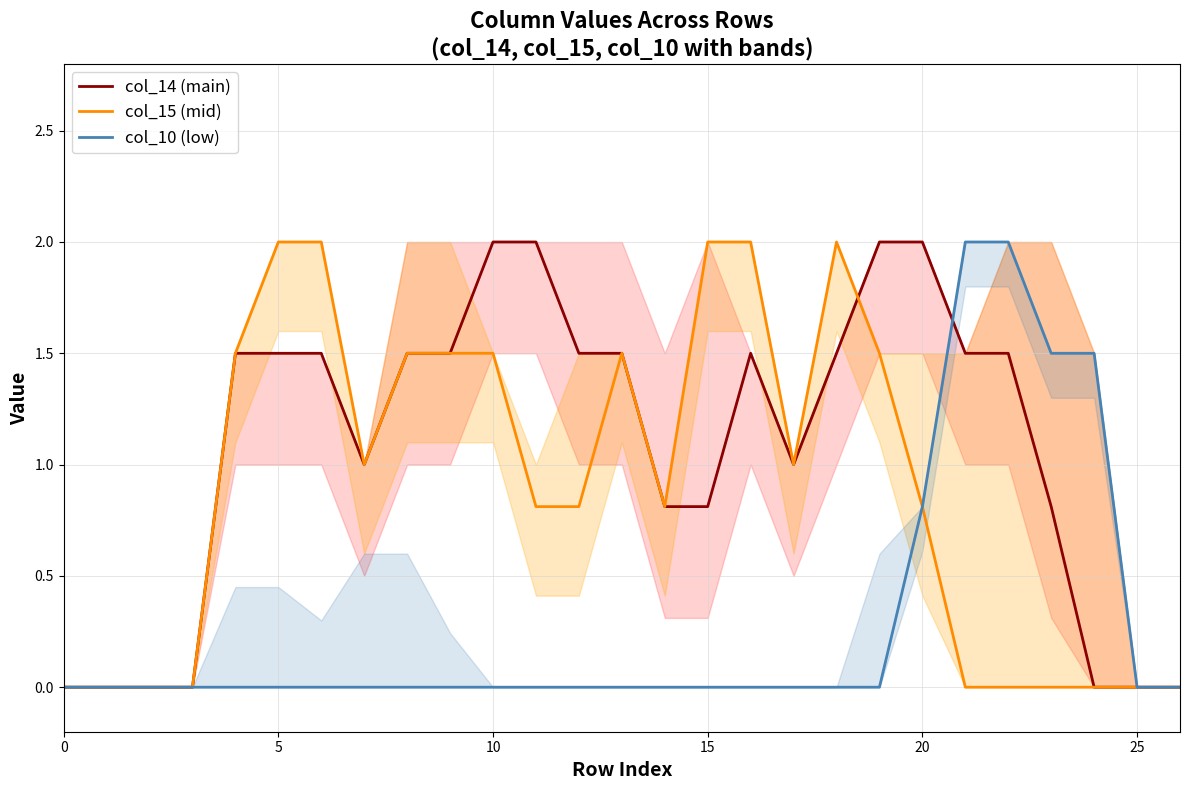

What is the label of the 15th point from the right?

12